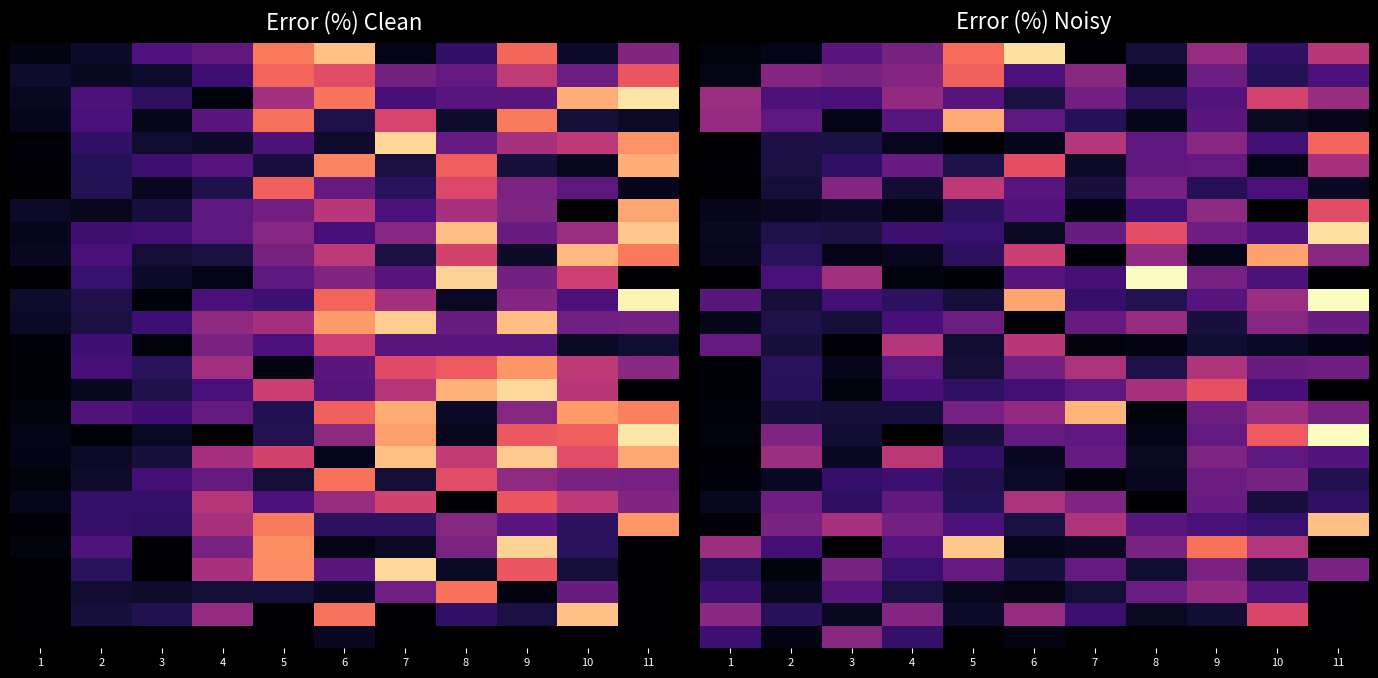

How many data points does each series have?

11